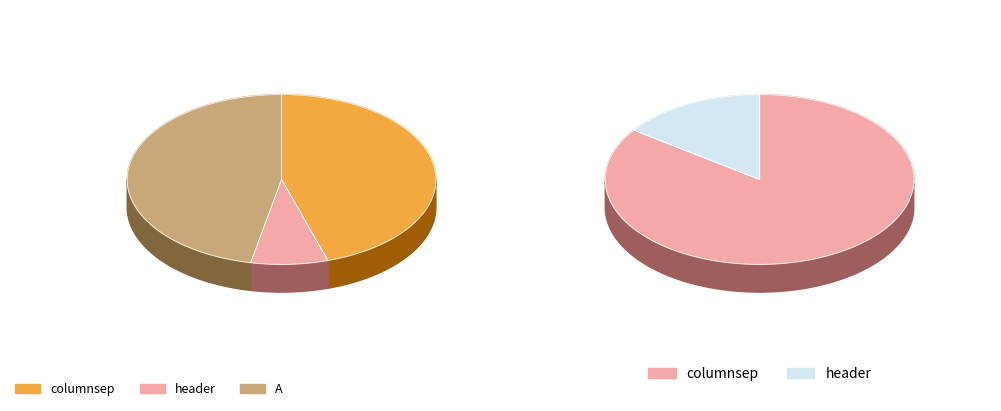

Which category has the biggest portion of the pie?

A